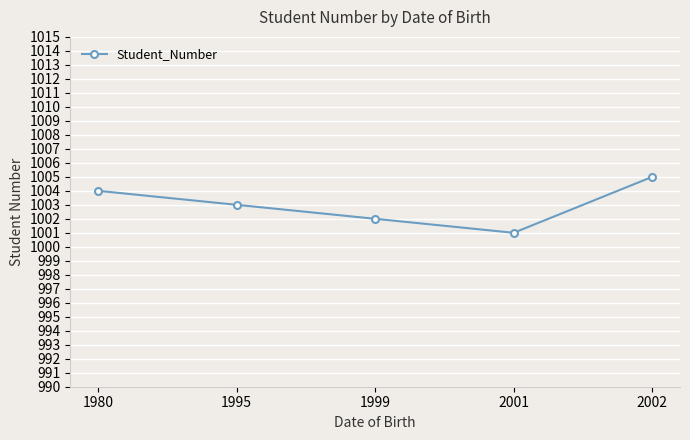

Reading left to right, transcribe all the data shown in this chart.

1004	1003	1002	1001	1005